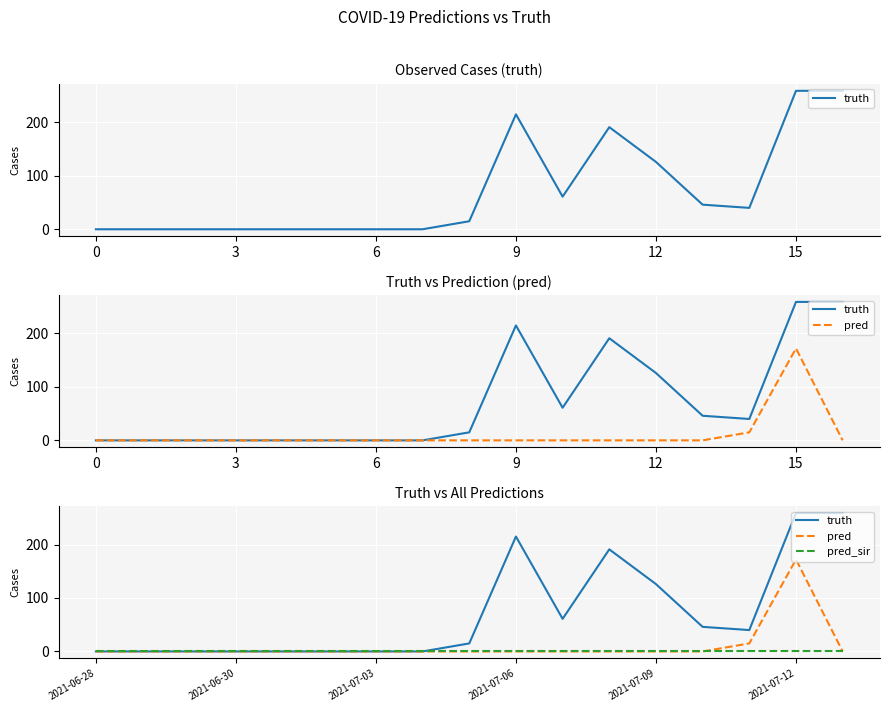

Count the number of data series in this chart.

3